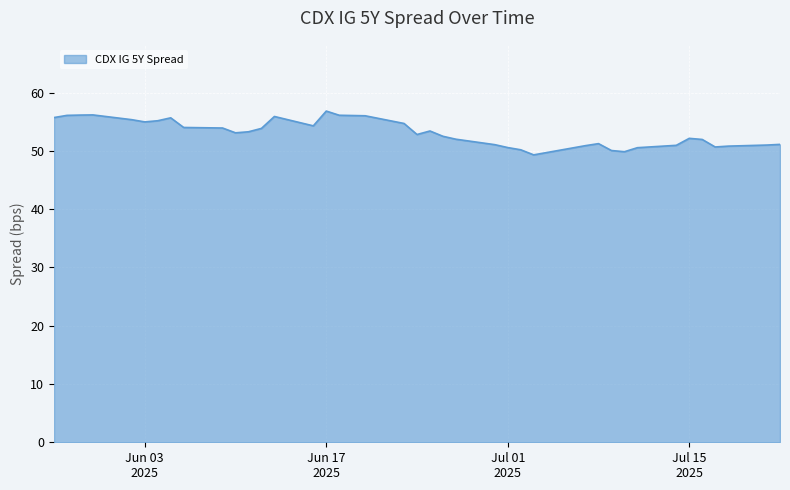

What is the difference between the maximum and minimum values?

7.5